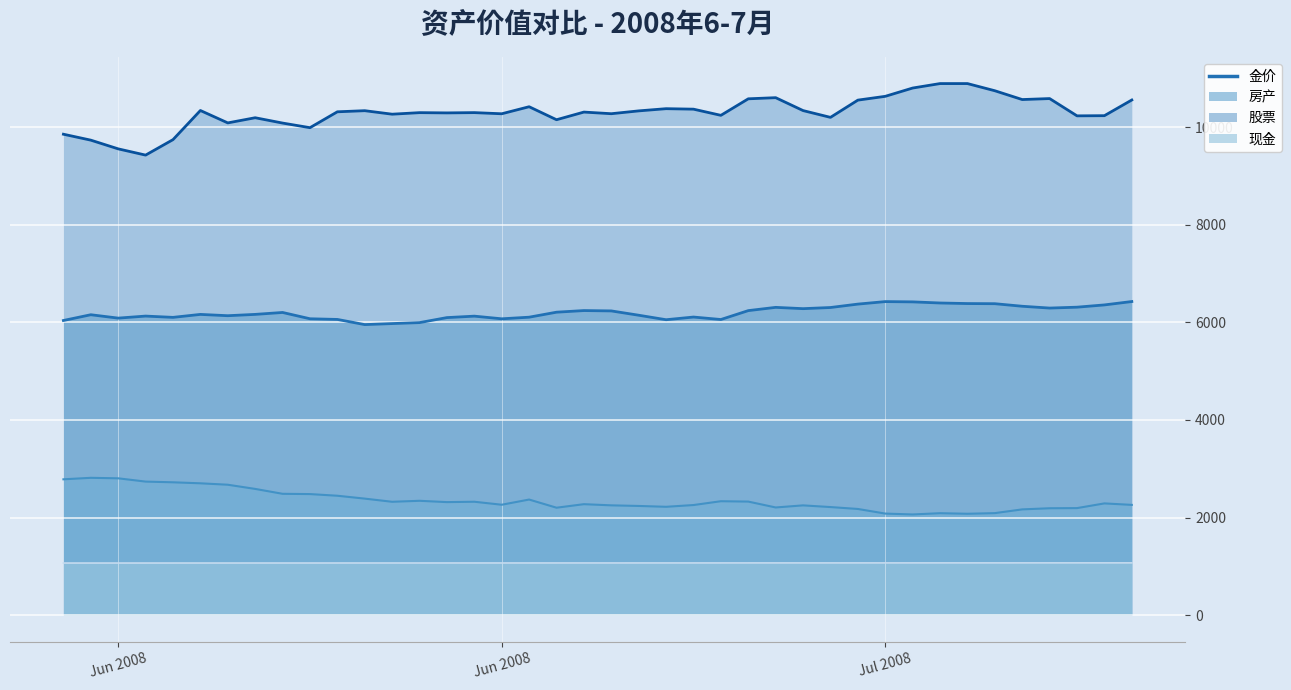

Where is the first local maximum for 股票?

2008-06-02